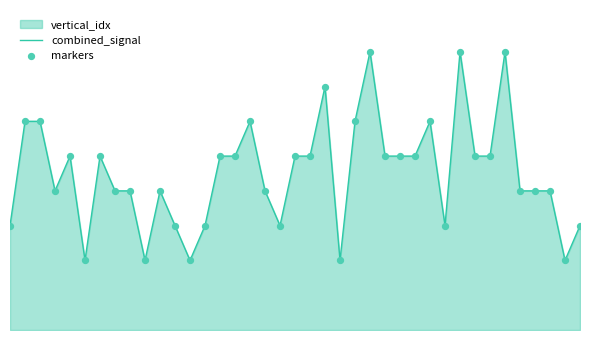

At how many categories does at least one series exceed 3?

28